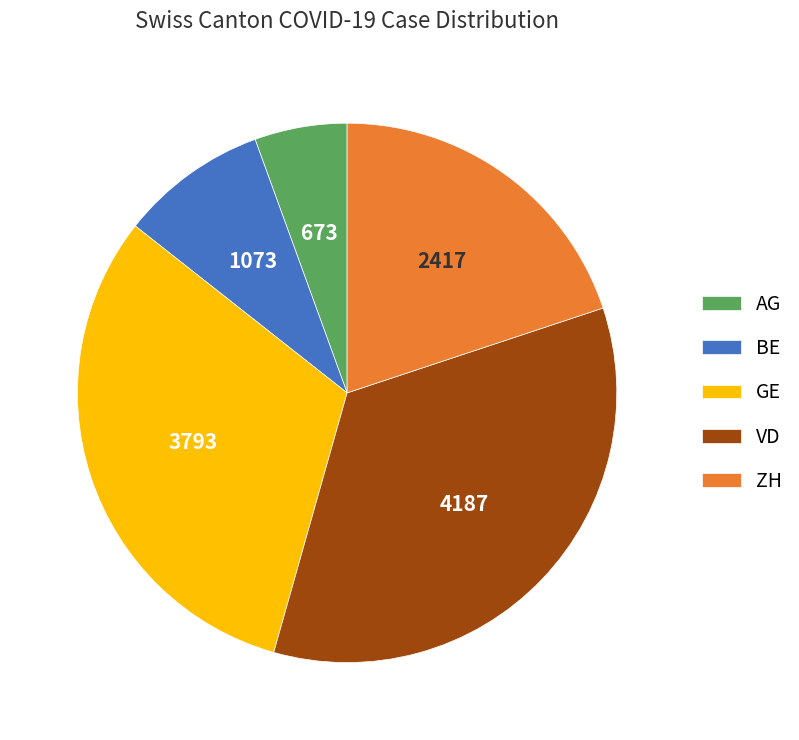

Count the number of slices in the pie.

5